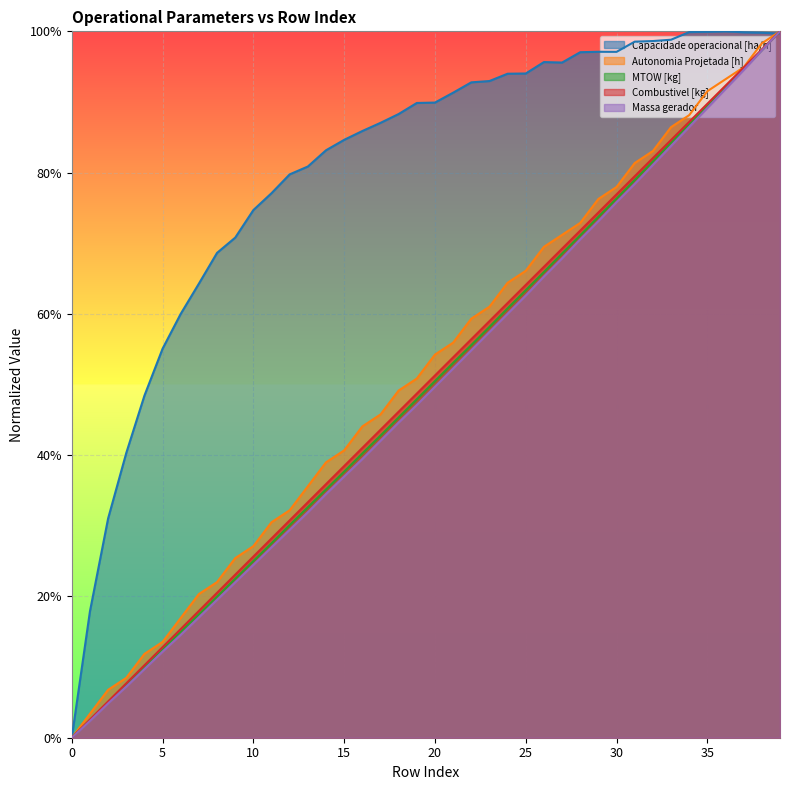

What value does the MTOW [kg] series have at 14?

0.4